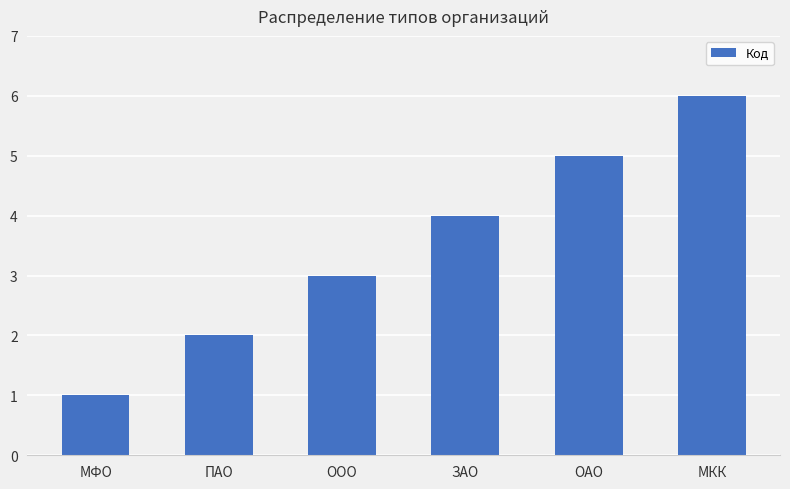

What position from the left is ОАО?

5